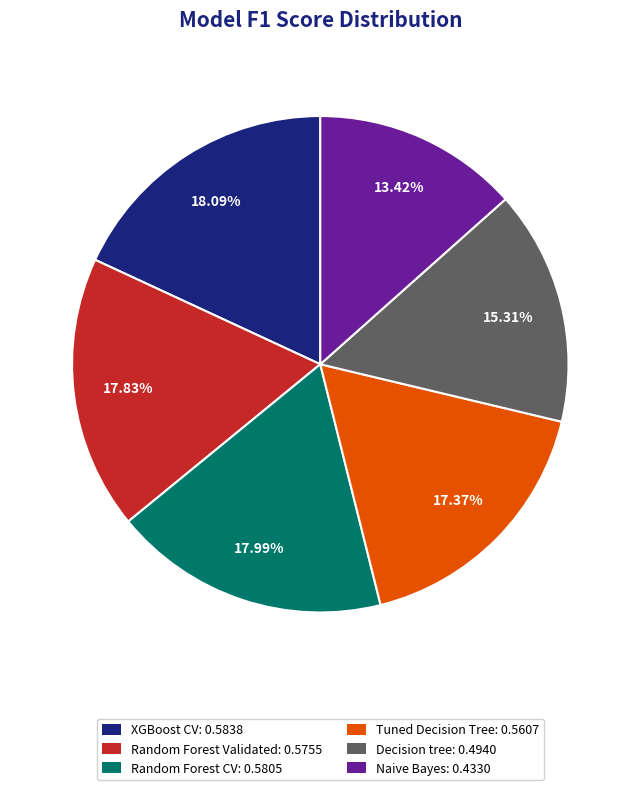

To the nearest percent, what is the difference between the Naive Bayes and XGBoost CV slice percentages?

5%